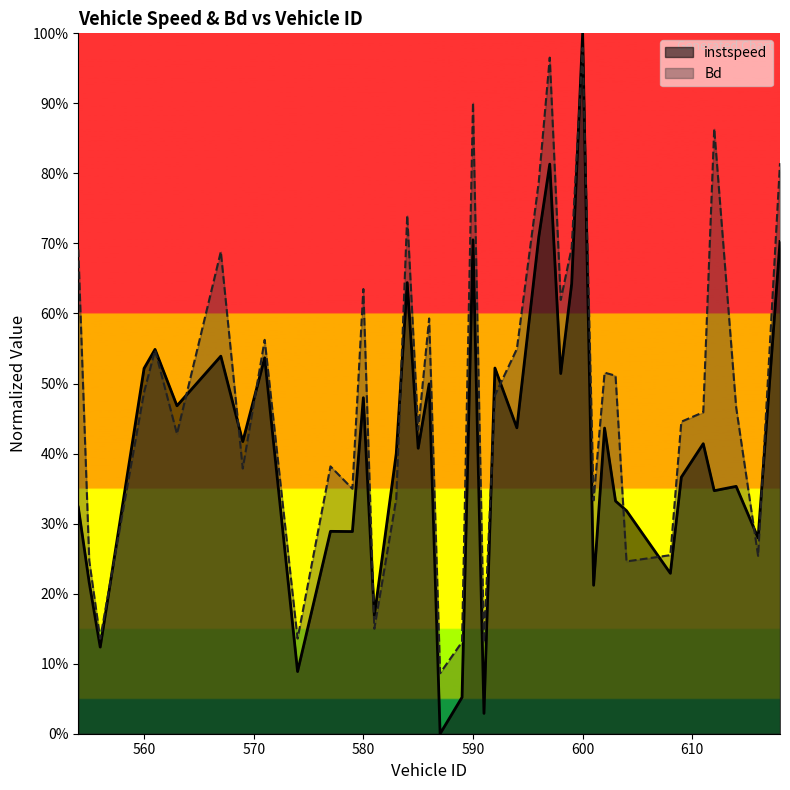

Between which two adjacent categories do Bd and instspeed first intersect?

556 and 560